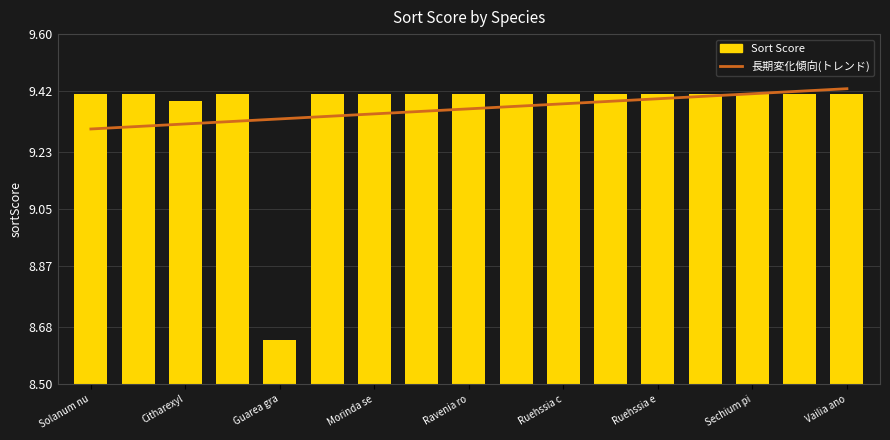

Reading left to right, transcribe all the data shown in this chart.

長期変化傾向(トレンド): 9.3	9.3	9.3	9.3	9.3	9.3	9.3	9.4	9.4	9.4	9.4	9.4	9.4	9.4	9.4	9.4	9.4
Sort Score: 9.4	9.4	9.4	9.4	8.6	9.4	9.4	9.4	9.4	9.4	9.4	9.4	9.4	9.4	9.4	9.4	9.4